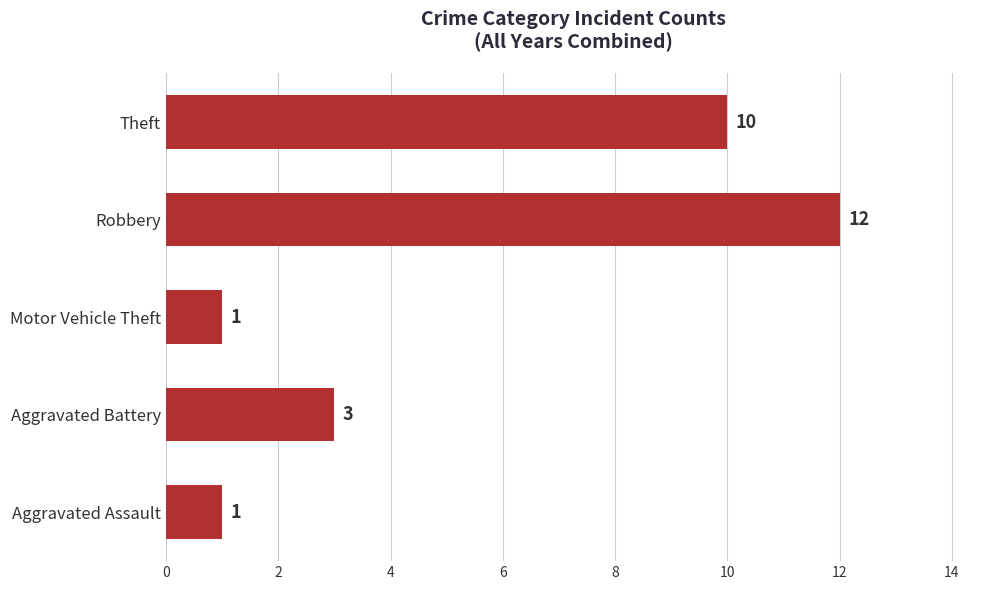

Are the bars grouped side by side (vs. stacked)?

No